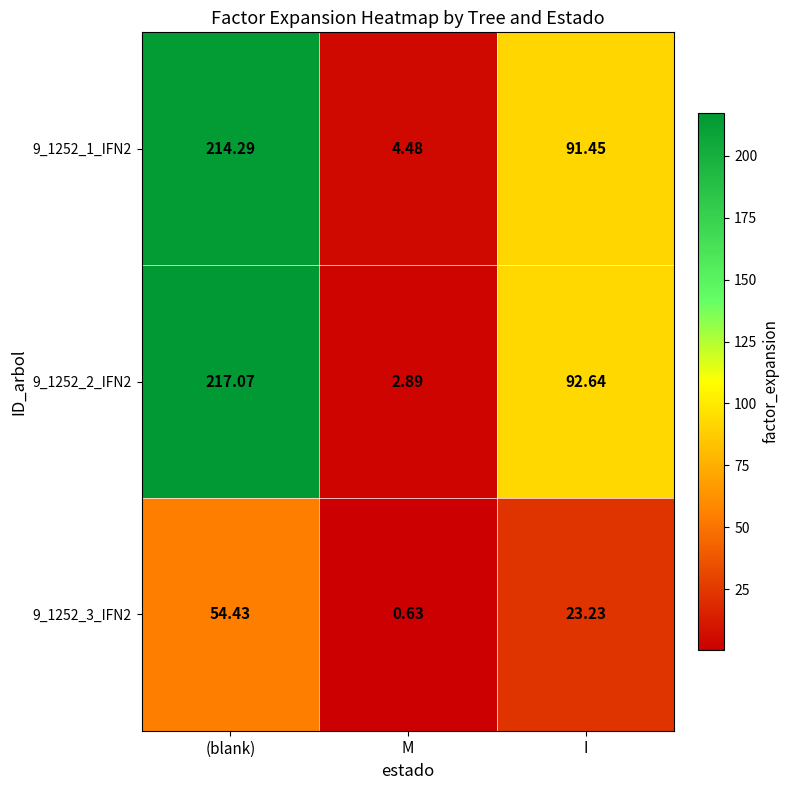

What is the total value across all series at M?

8.0